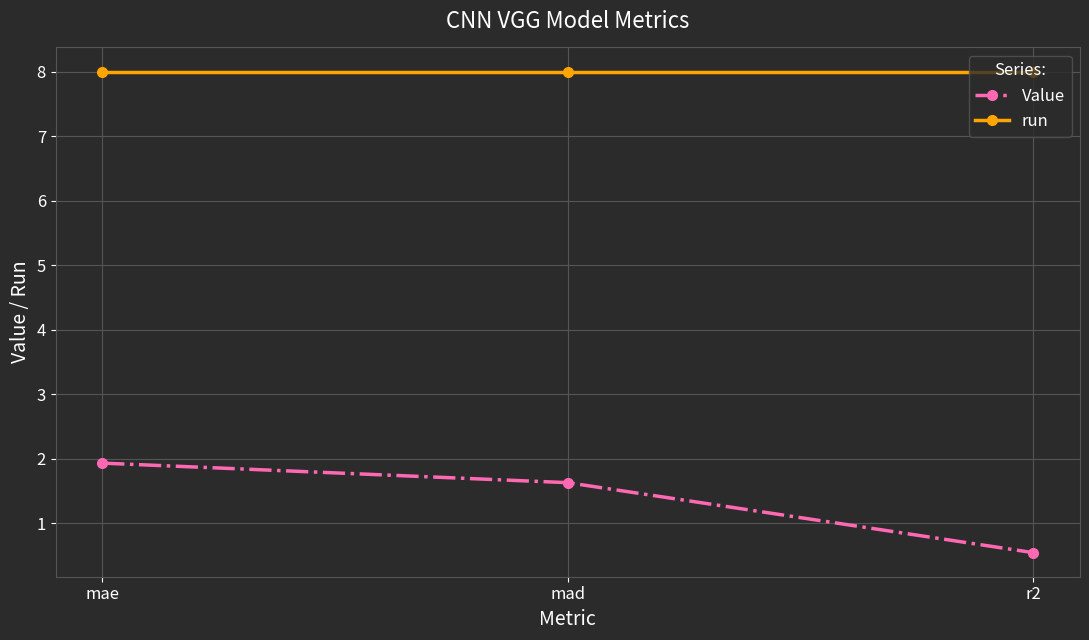

The value of run at mae is 3.2. True or false?

False